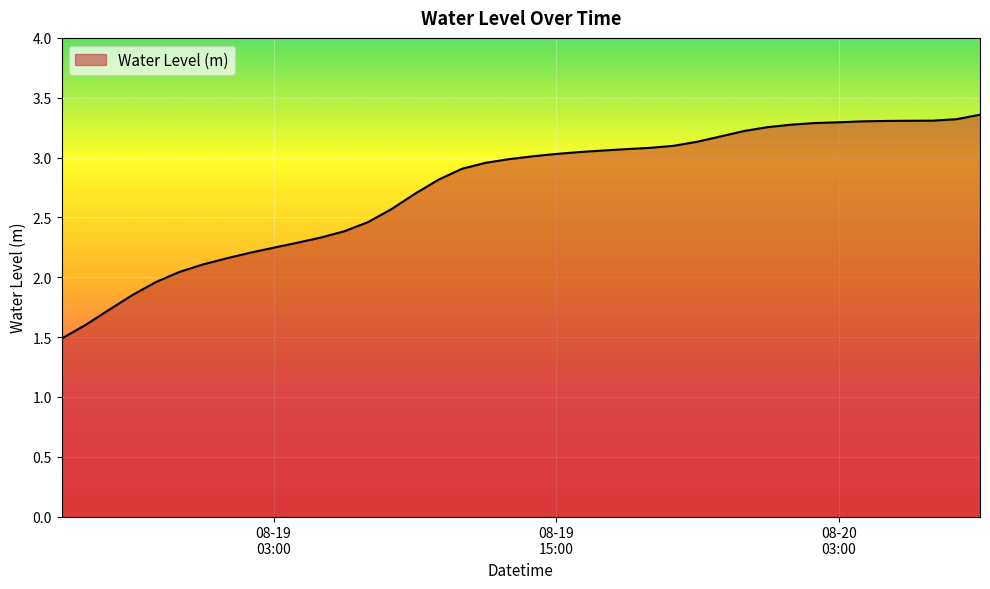

What is the minimum value shown in the chart?

1.5